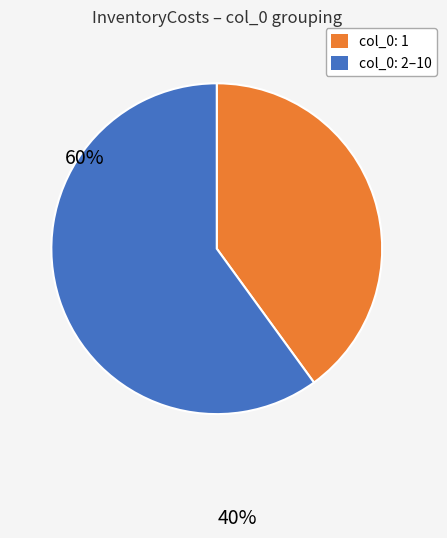

How many slices are in this pie chart?

2